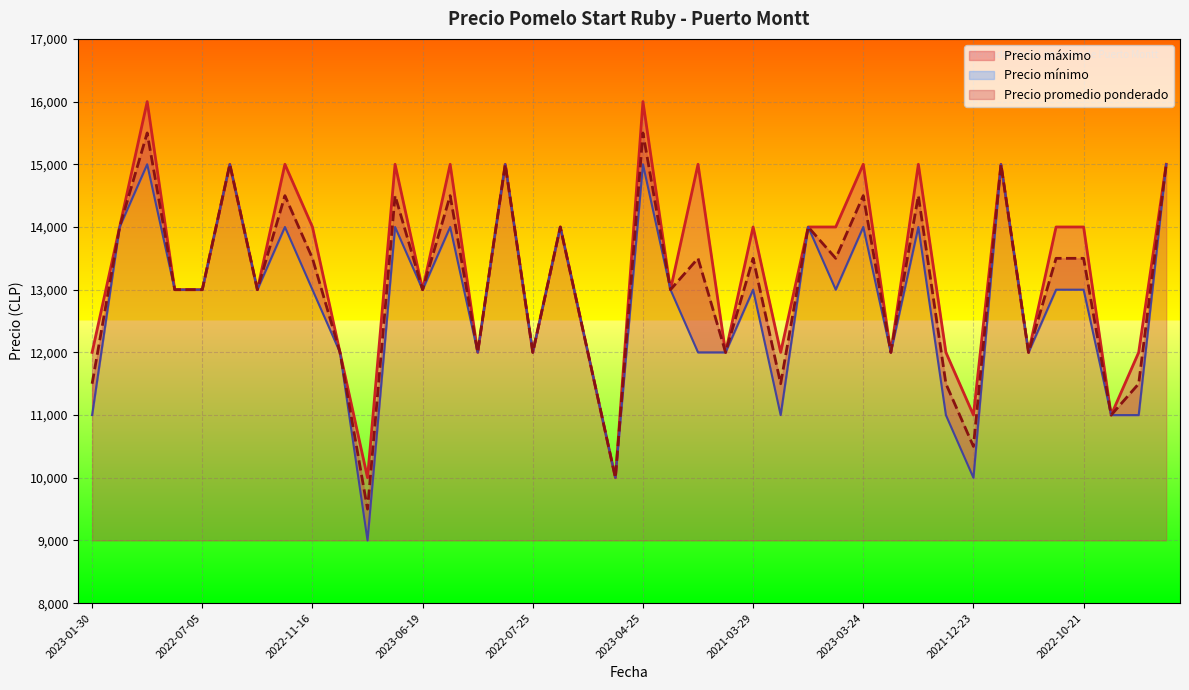

Rank the series by their average value, from highest to lowest.

Precio maximo, Precio promedio ponderado, Precio minimo